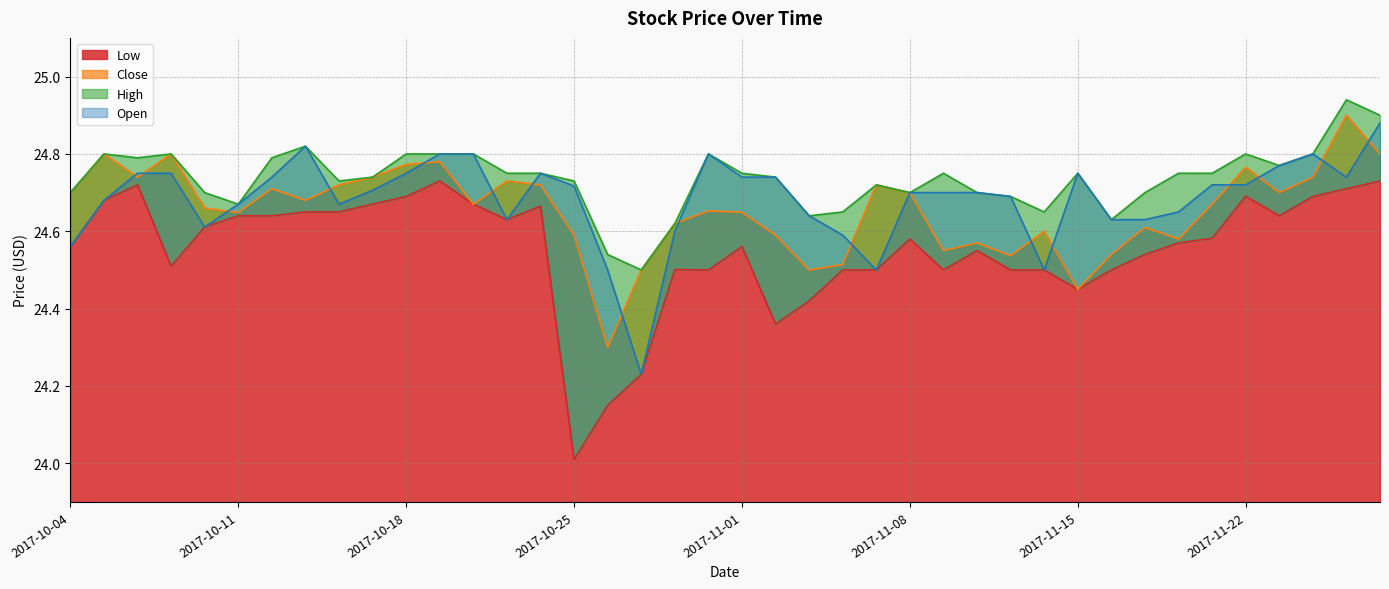

At which category does Close reach its first local peak?

2017-10-05